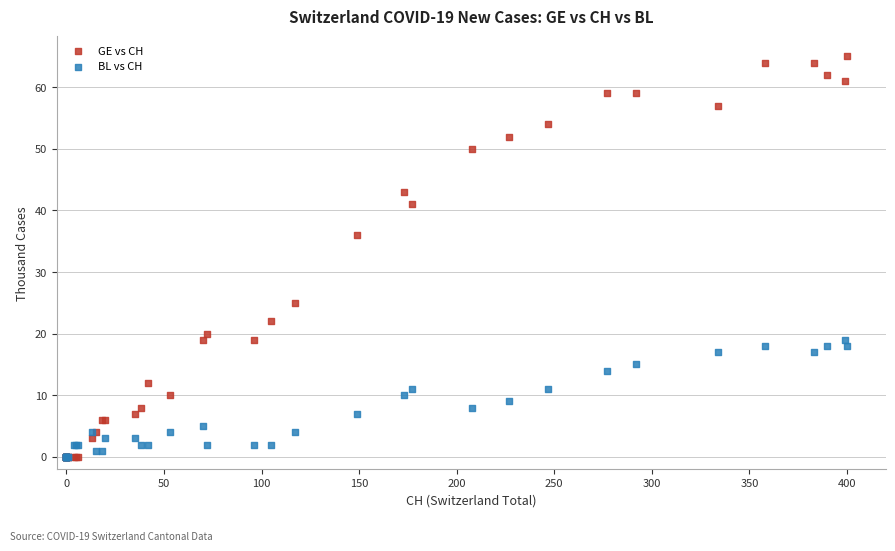

Across all series, what Y value is closest to 32?

36